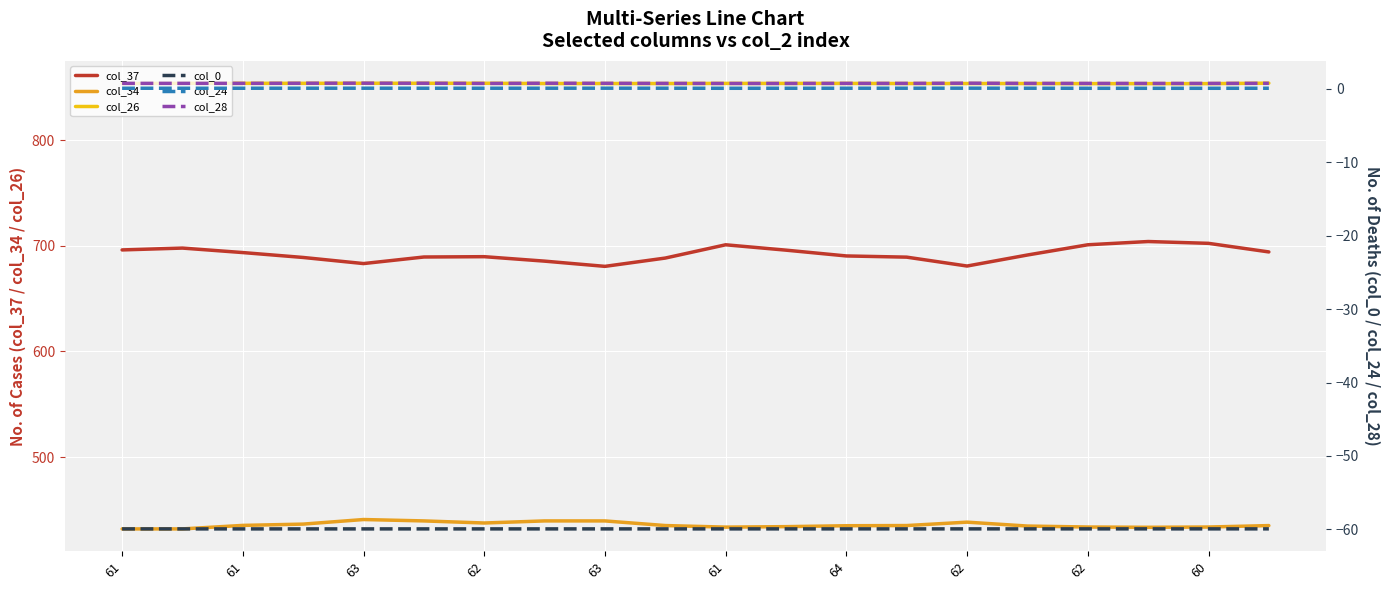

What is the label of the 17th point from the right?

62